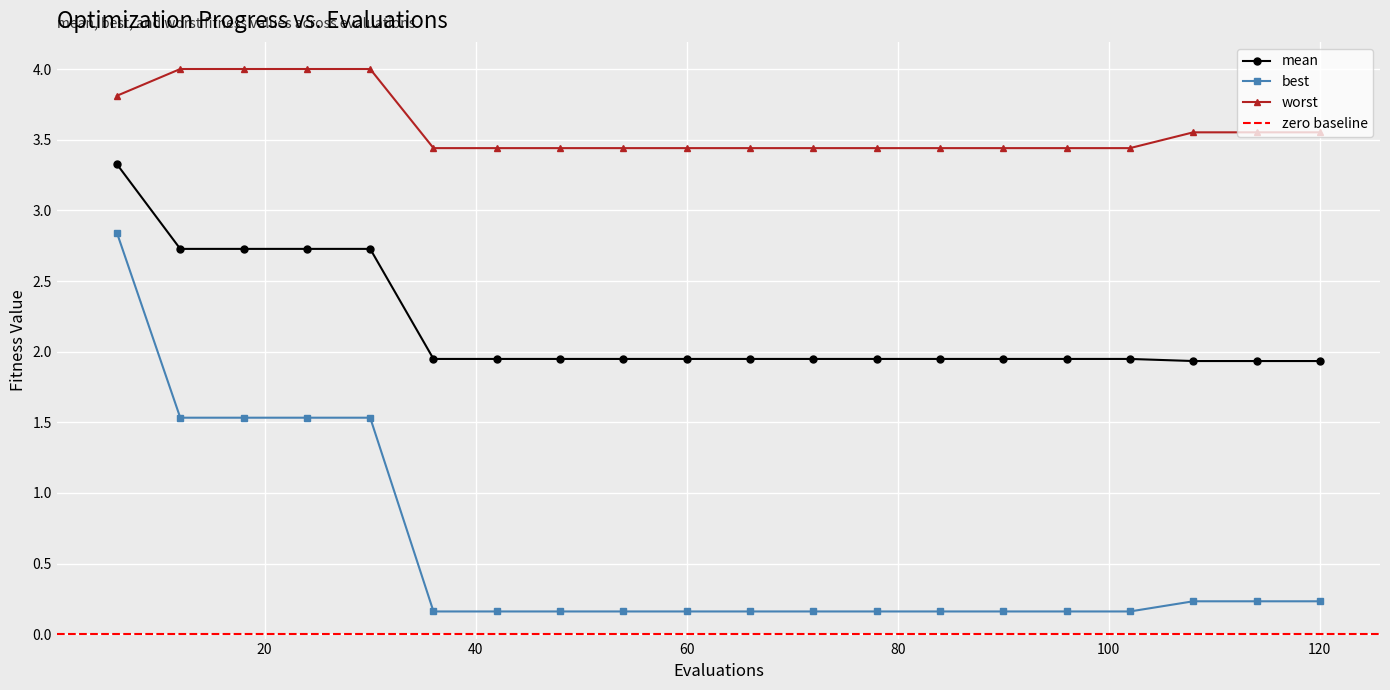

What is the lowest value of the worst series?

3.4